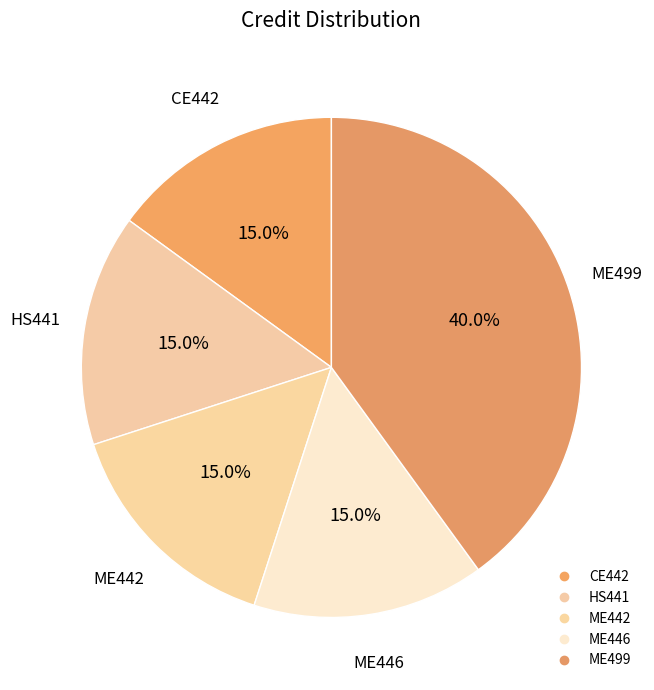

What percentage is the HS441 slice, to the nearest percent?

15%